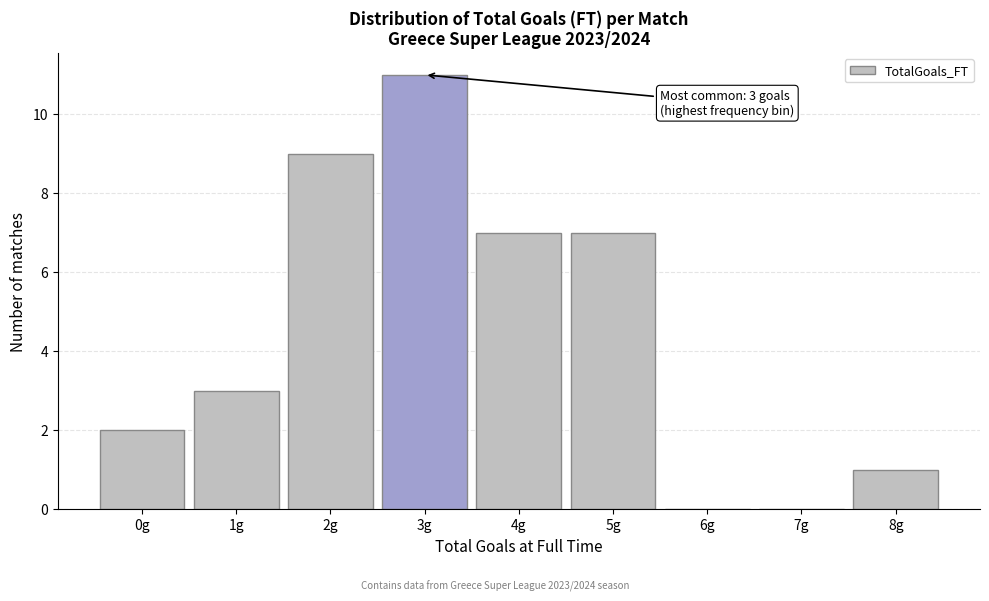

Reading left to right, extract all data points from this chart.

0g=2	1g=3	2g=9	3g=11	4g=7	5g=7	6g=0	7g=0	8g=1